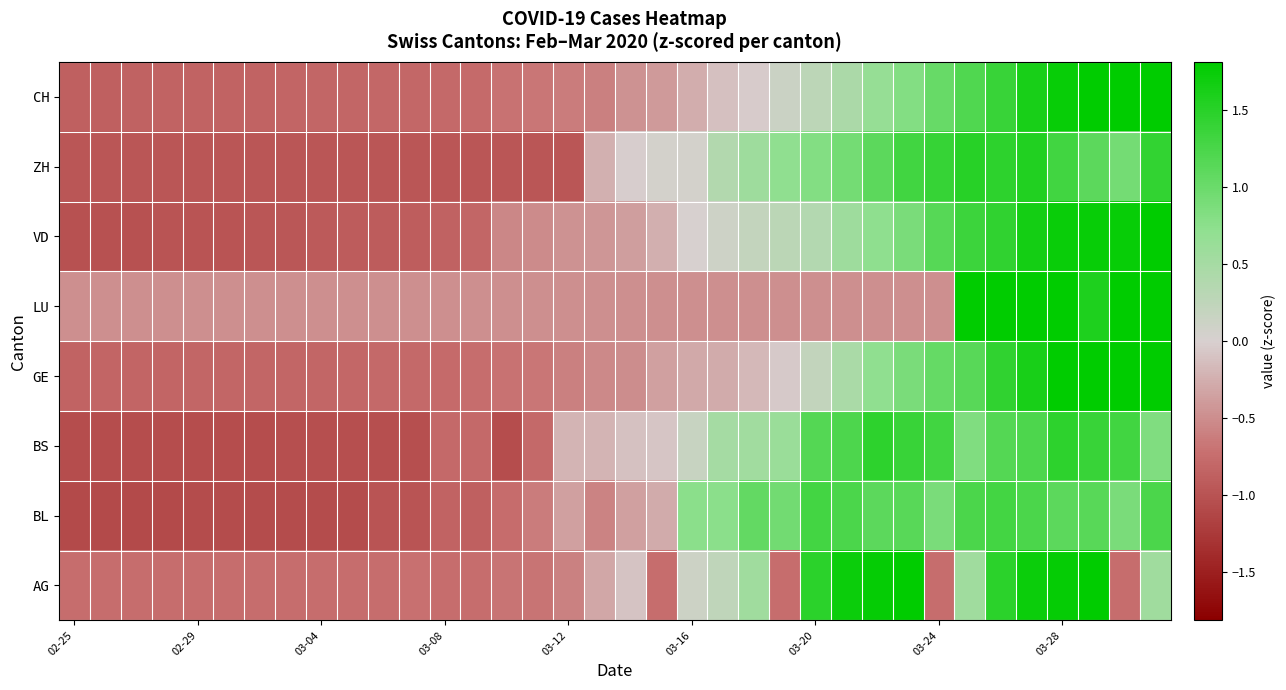

At how many categories does at least one series exceed 0?

17